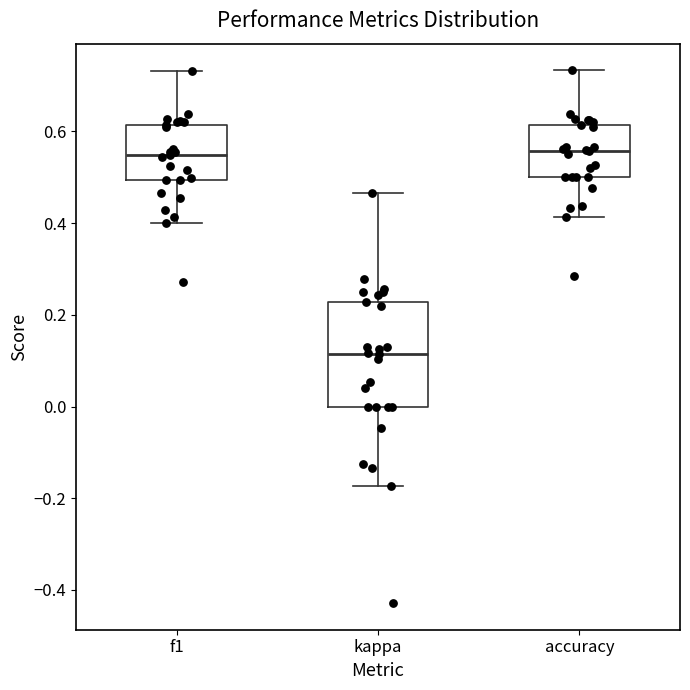

Which box has the lowest median line?

kappa